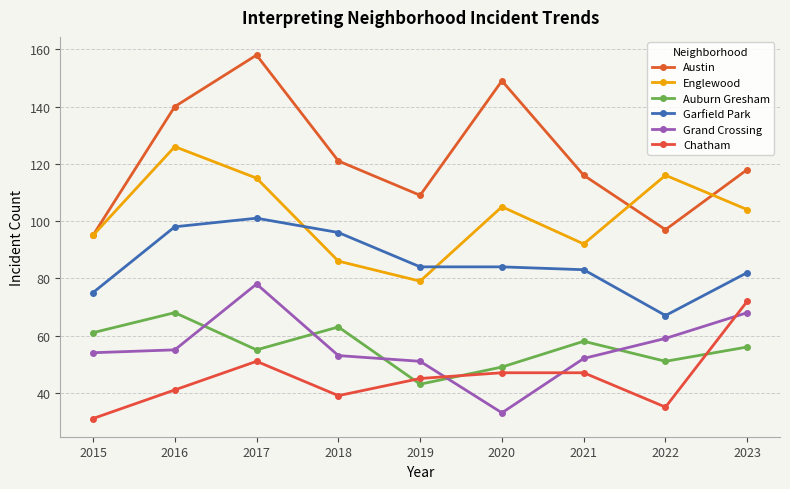

Where is Austin nearest to the value 126?

2018